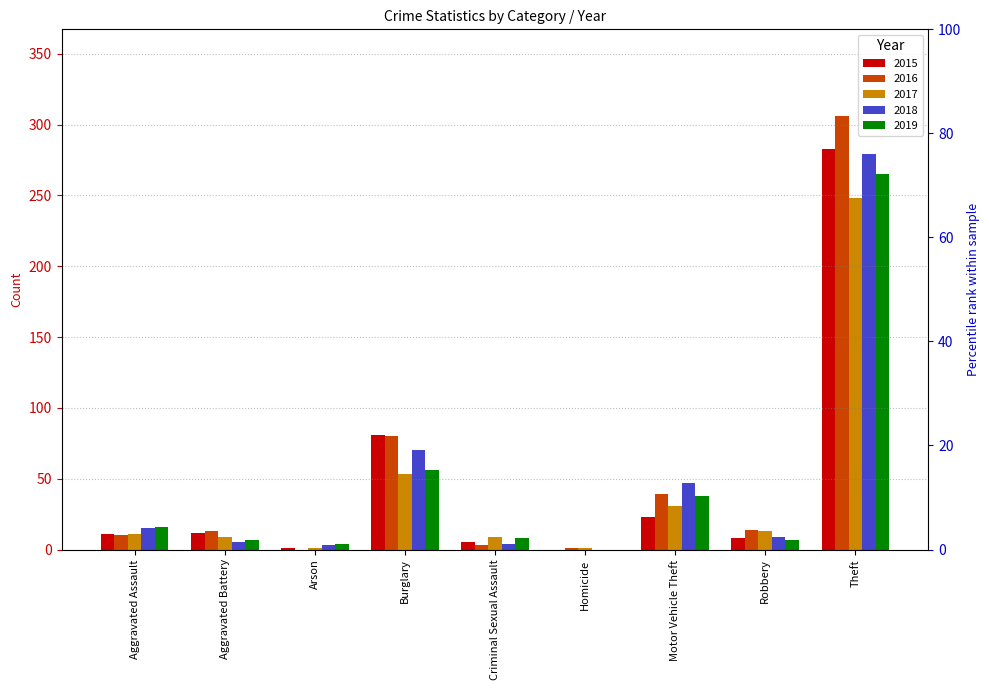

What is the total value across all series at Criminal Sexual Assault?

29